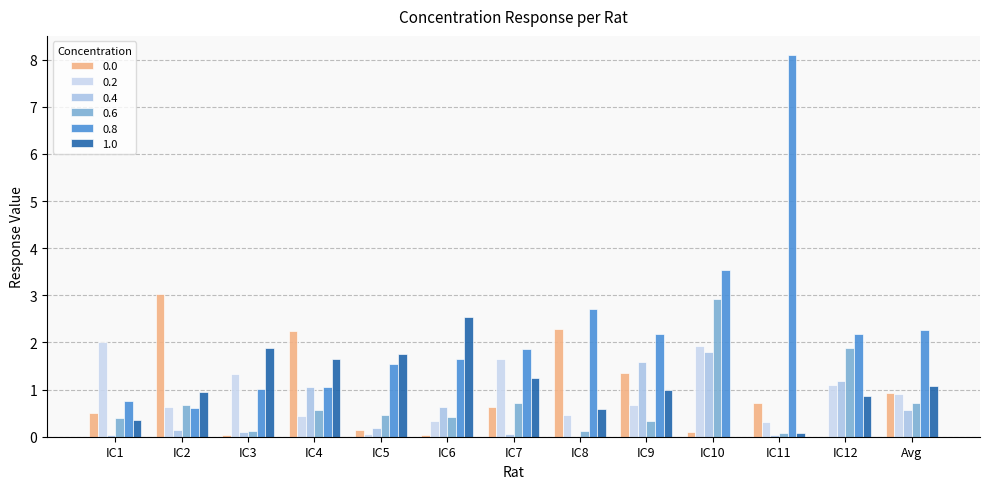

Count the number of categories in the chart.

13